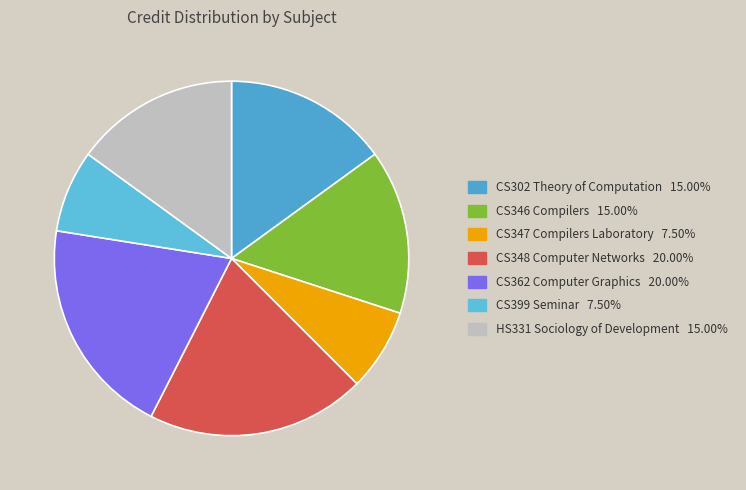

Is there a majority slice in this chart?

No